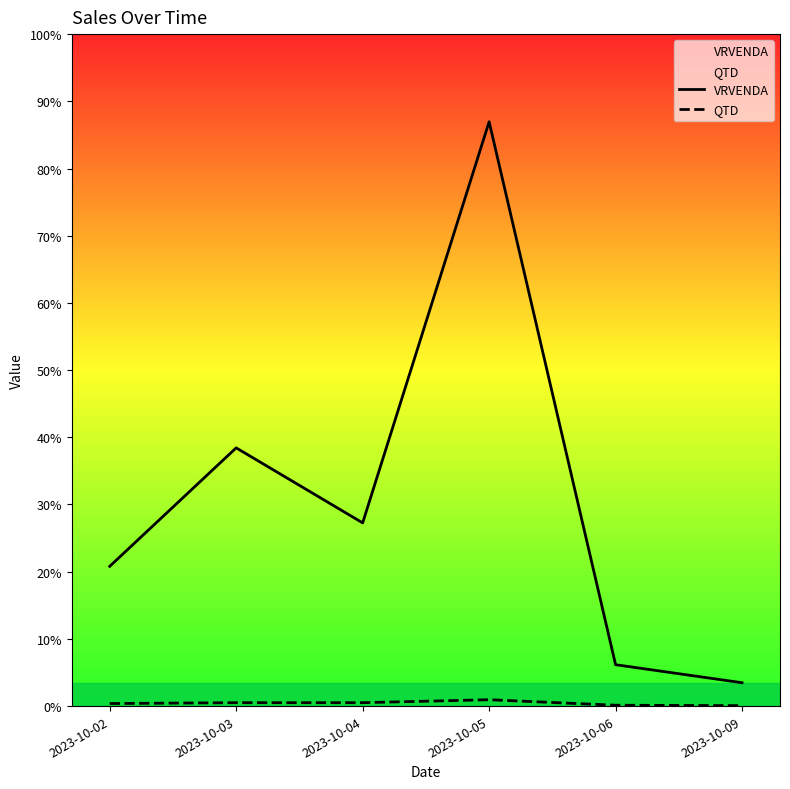

Reading left to right, list all the values displayed in this chart.

VRVENDA: 2023-10-02=657.3	2023-10-03=1214.5	2023-10-04=861.7	2023-10-05=2748.2	2023-10-06=194.6	2023-10-09=109.9
QTD: 2023-10-02=12.0	2023-10-03=16.0	2023-10-04=16.0	2023-10-05=30.0	2023-10-06=4.0	2023-10-09=2.0